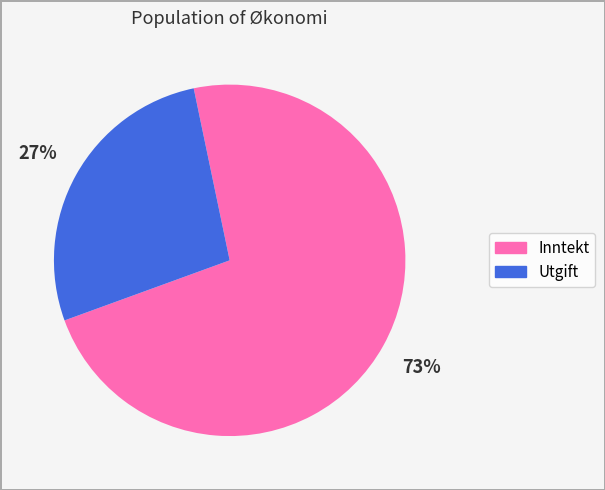

To the nearest percent, what is the combined percentage of Utgift and Inntekt?

100%